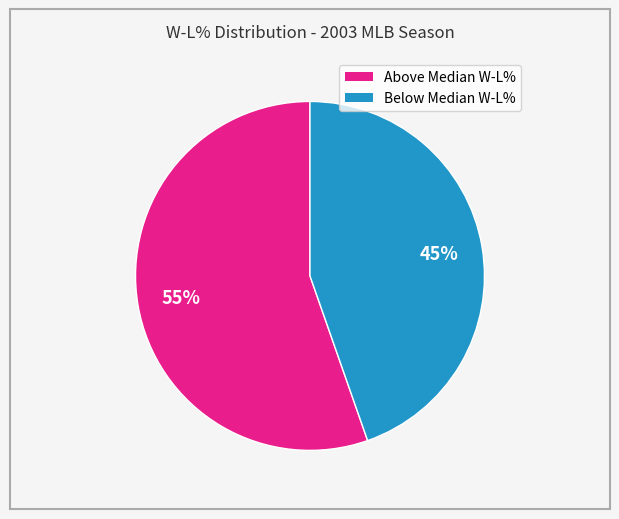

Is there any slice that represents more than half of the pie?

Yes